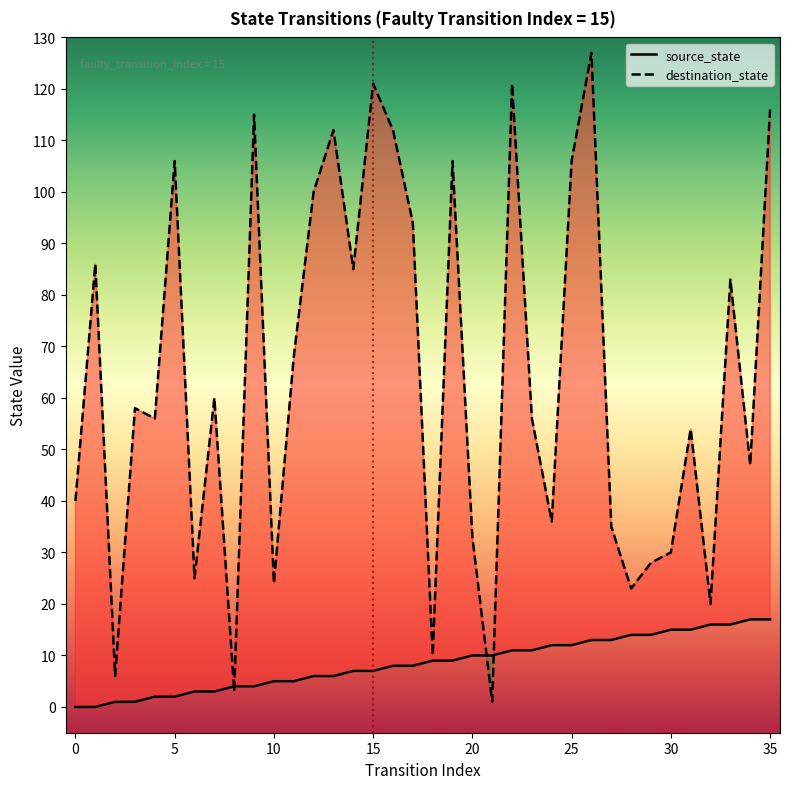

How many lines are shown in the chart?

2